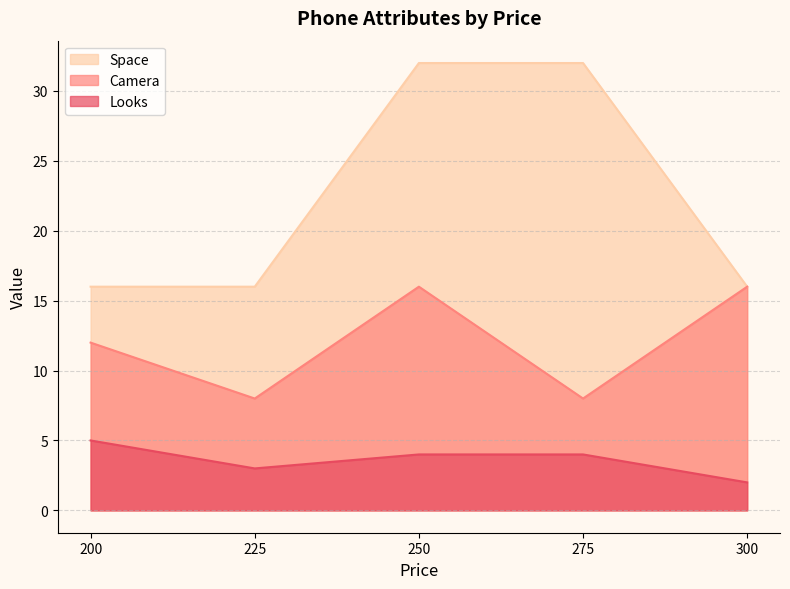

Reading left to right, extract all data points from this chart.

Looks: 200=5	225=3	250=4	275=4	300=2
Camera: 200=12	225=8	250=16	275=8	300=16
Space: 200=16	225=16	250=32	275=32	300=16